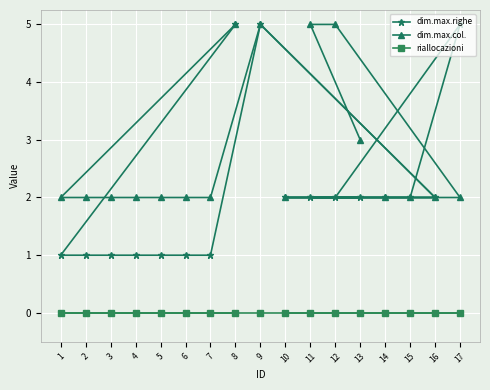

What is the value of the dim.max.col. point at the 14th from the left?

2